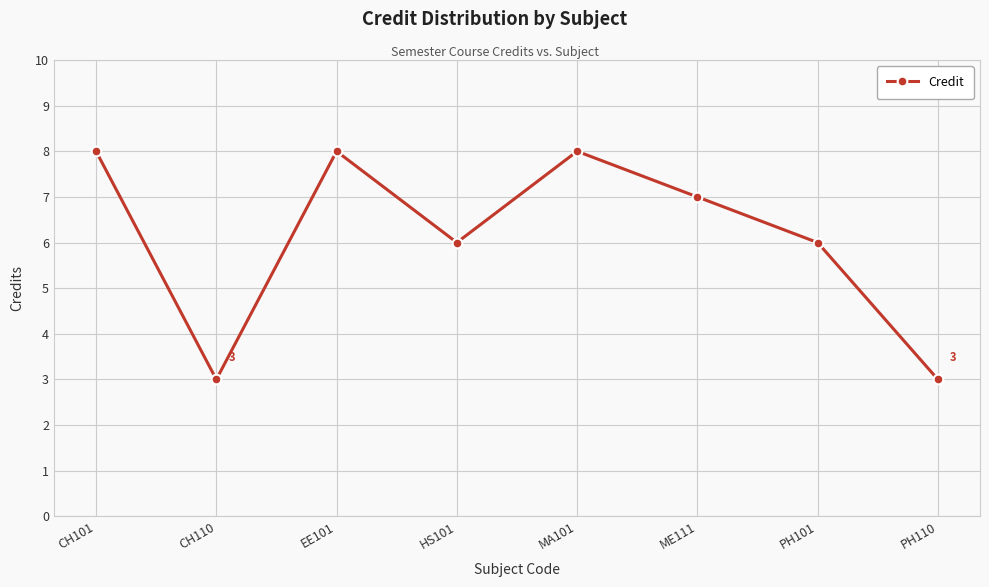

What is the label of the 2nd point from the left?

CH110